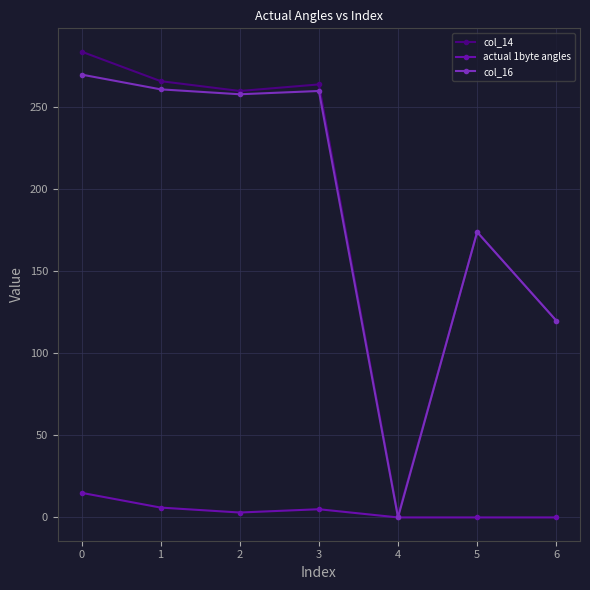

True or false: col_16 has more than 2 points higher than both neighbors.

False